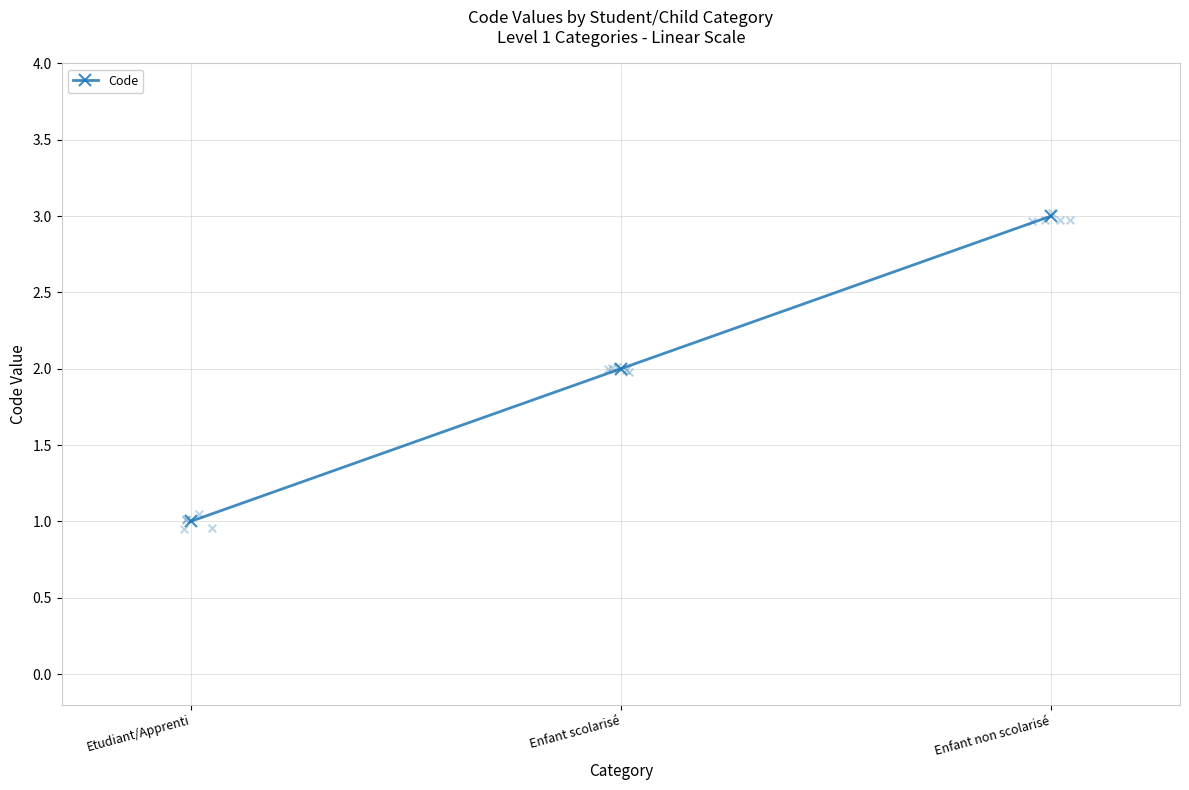

What is the change in value from Enfant scolarisé to Enfant non scolarisé?

+1